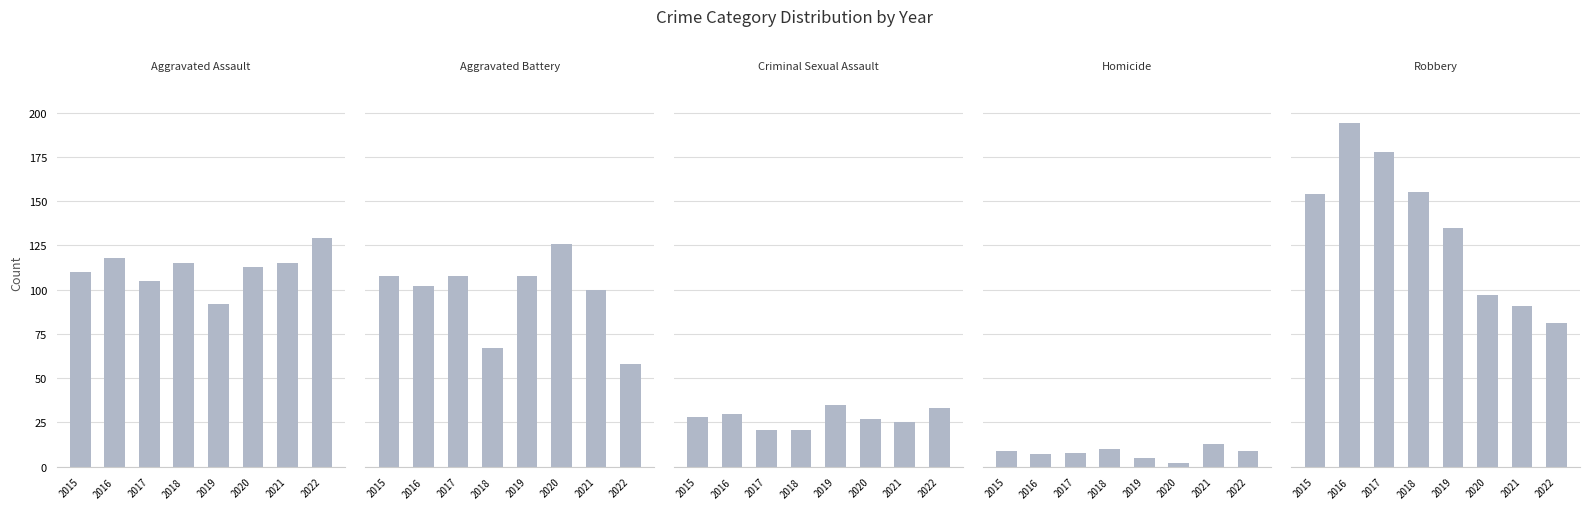

What is the total value across all series at 2017?

420